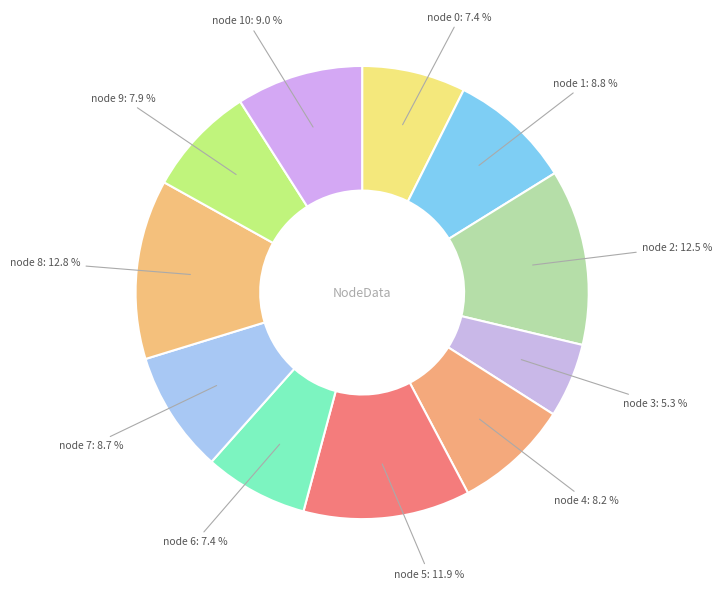

Approximately how many times larger is the value at node 9 compared to node 7?

0.9